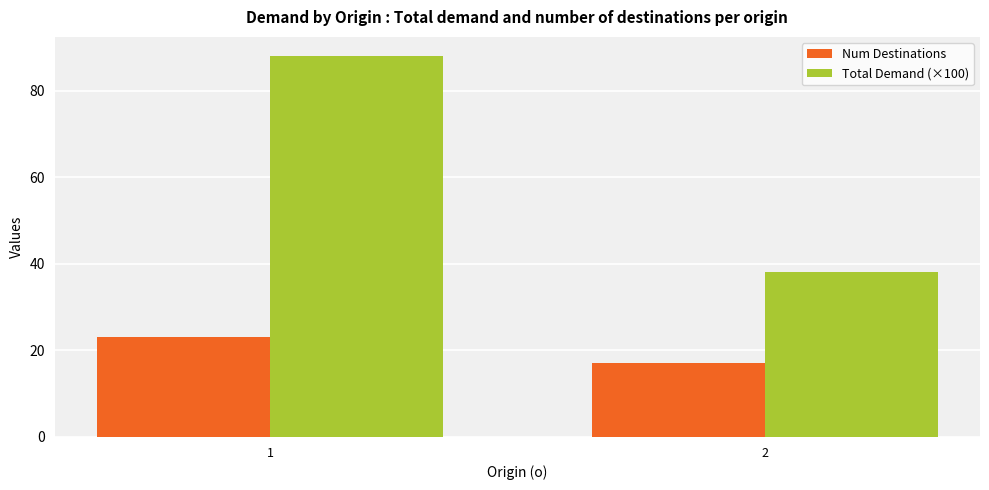

What are all the series names shown in the legend?

Num Destinations, Total Demand (×100)